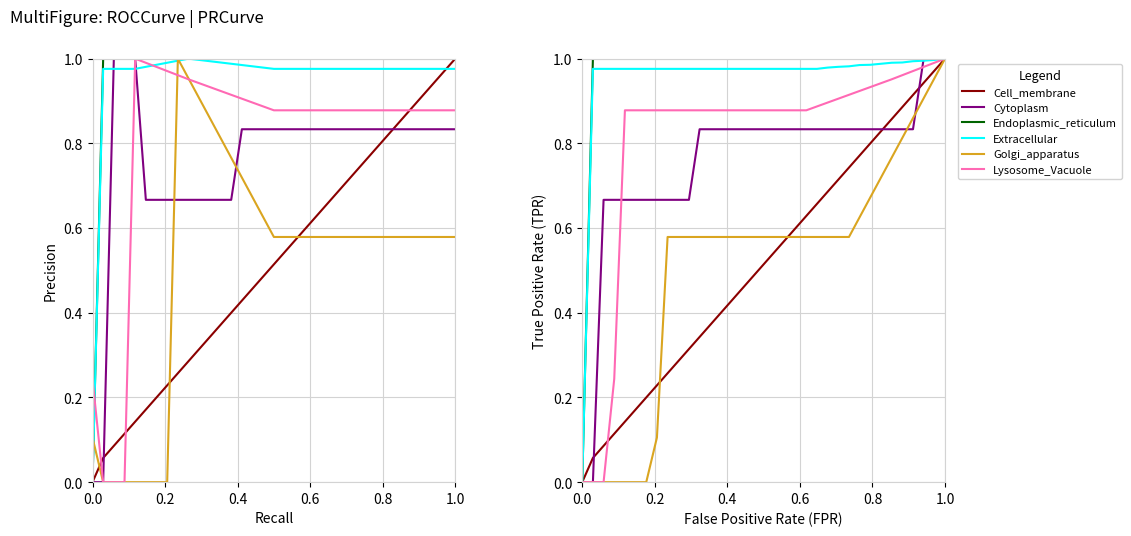

How many data points in Golgi_apparatus are above 0?

28